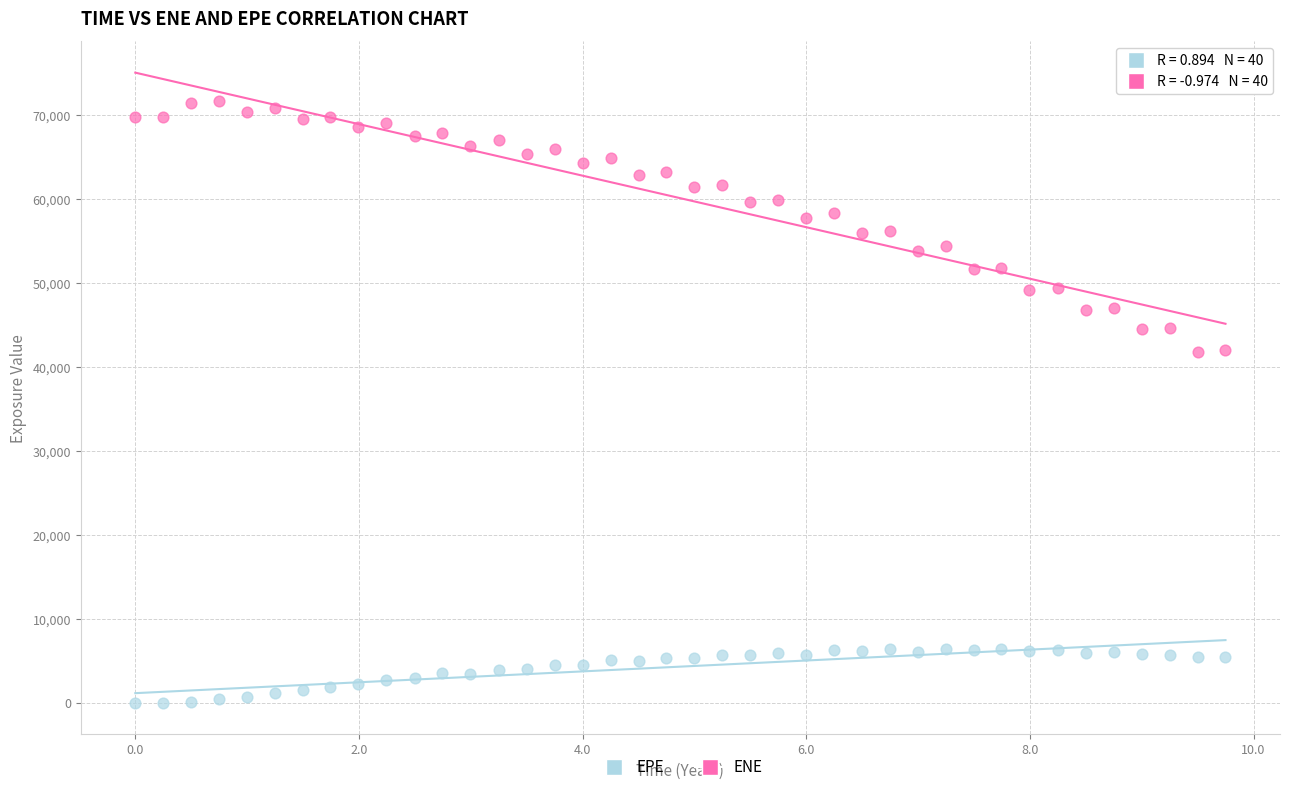

Across all data points, what is the range of Y values (max minus min)?

71697.2